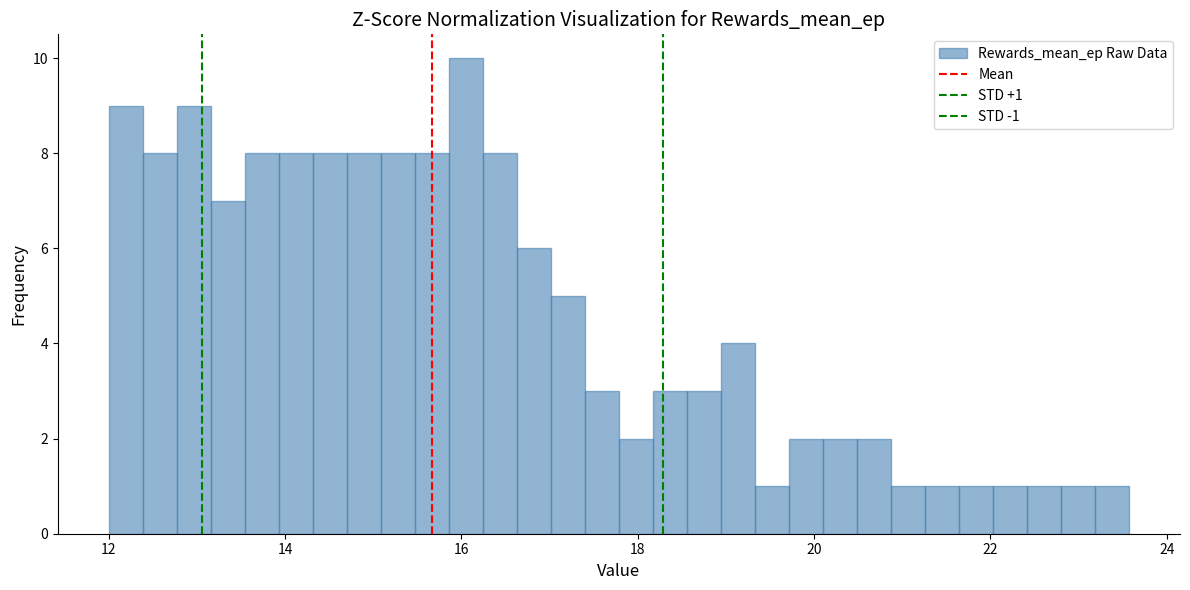

Around what value on the x-axis is the tallest bar? Give the approximate position of its centre, as read against the axis.

16.0